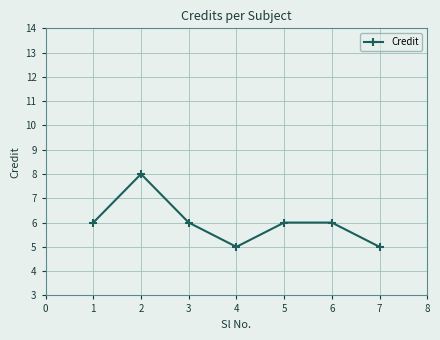

How many data points does each series have?

7